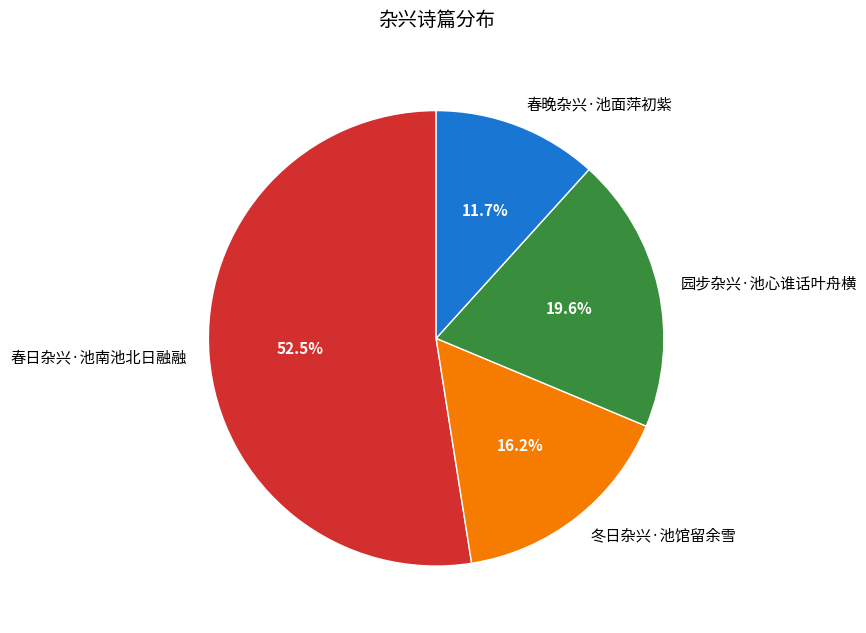

Which has a higher value, 春日杂兴·池南池北日融融 or 冬日杂兴·池馆留余雪?

春日杂兴·池南池北日融融